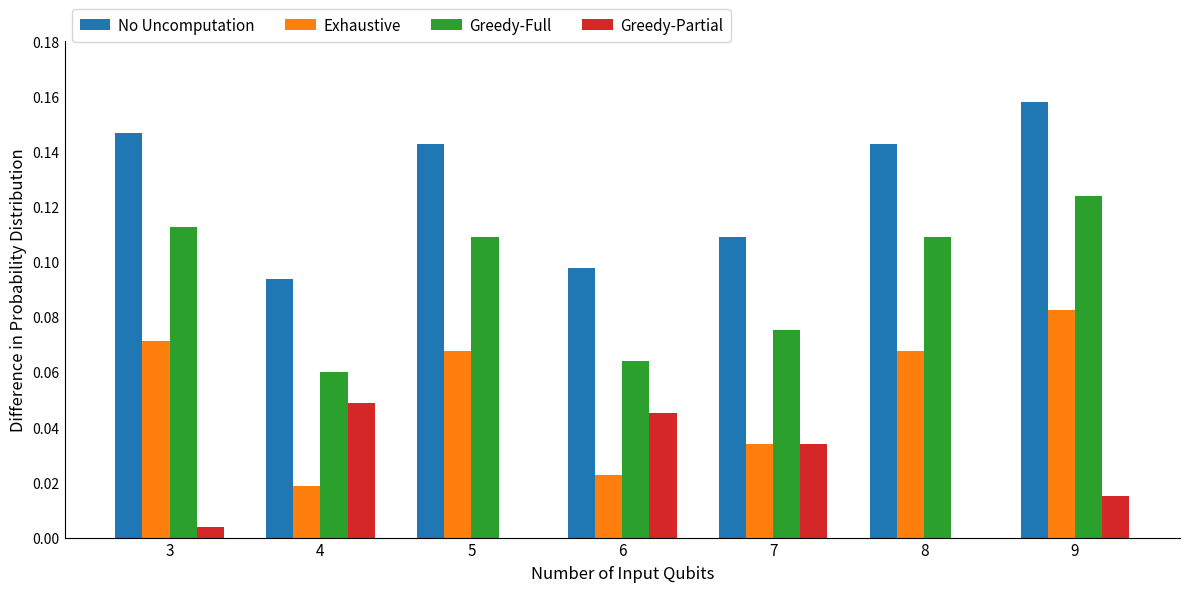

Are the bars horizontal?

No